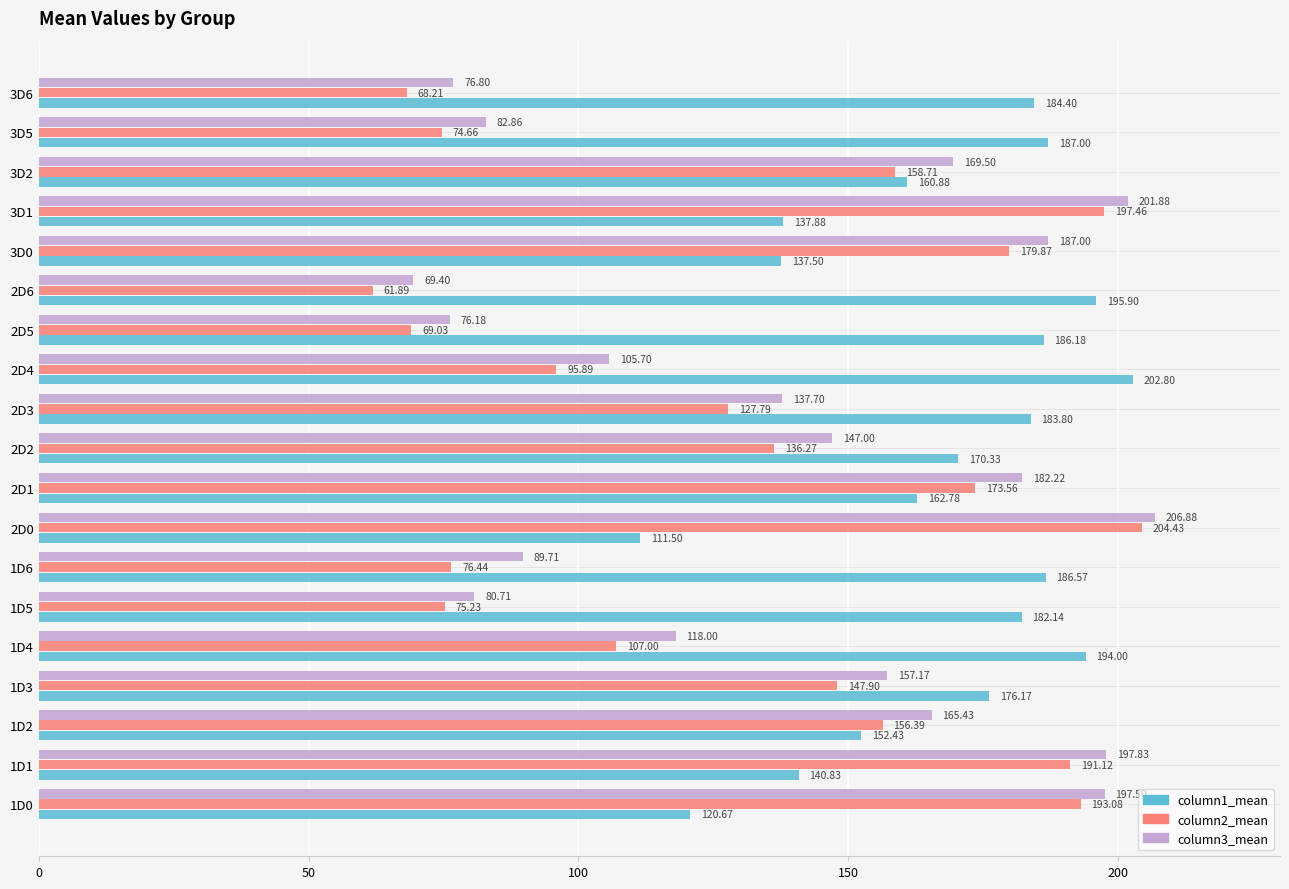

Which series has the largest total across all categories?

column1_mean